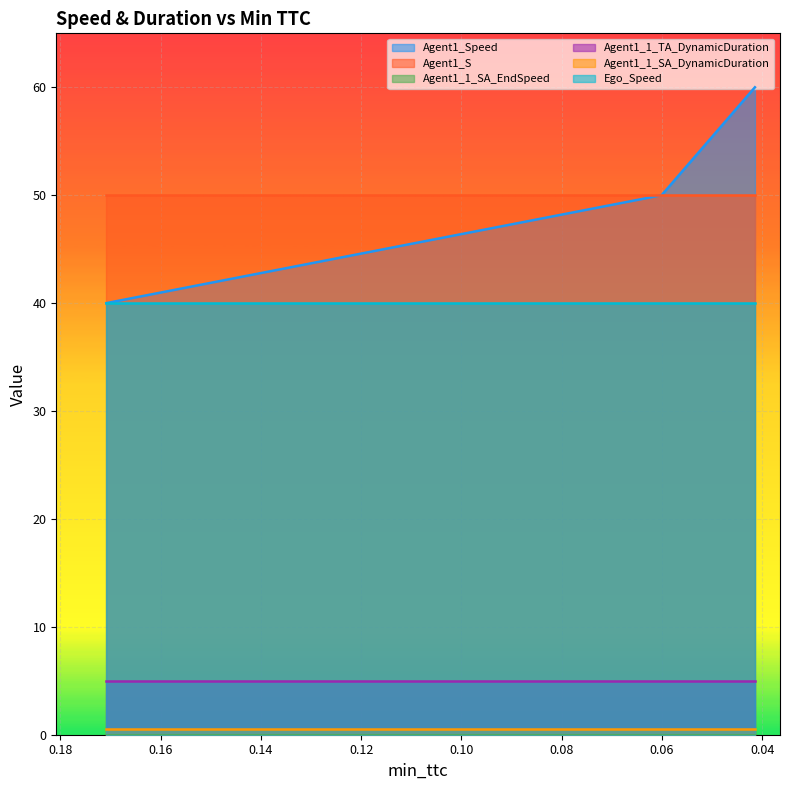

How many distinct data groups are displayed?

6